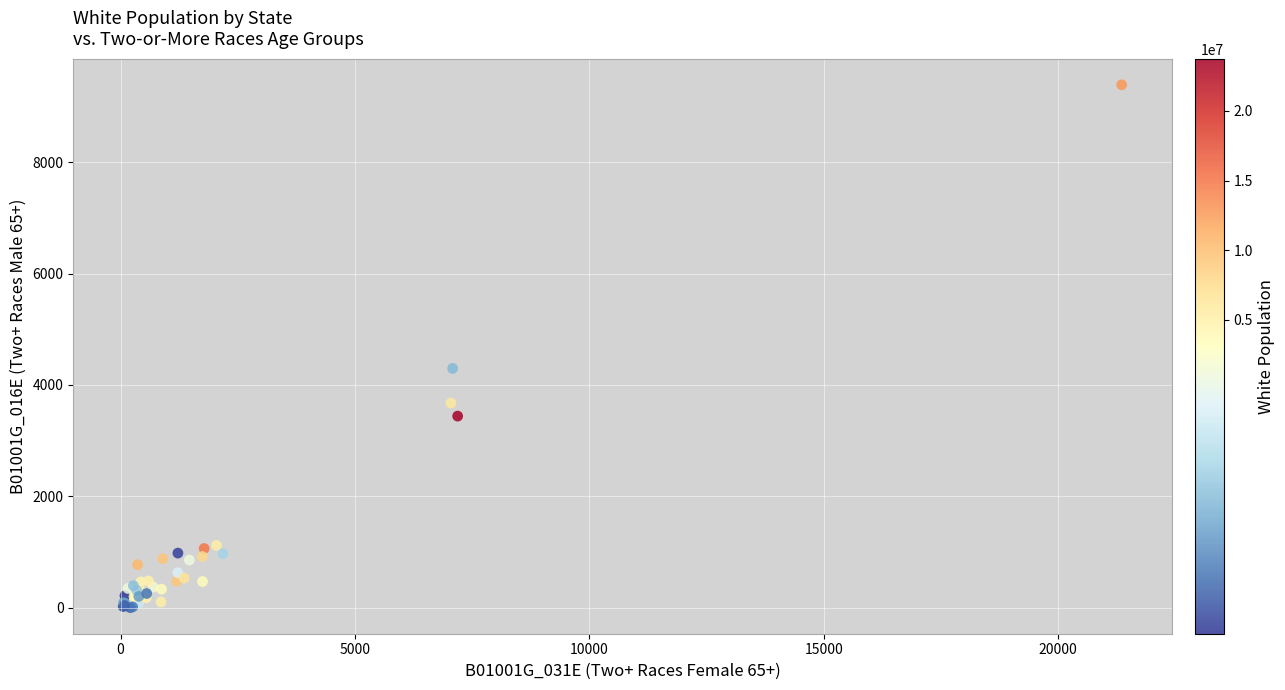

What Y value in the scatter plot is closest to 4696?

4297